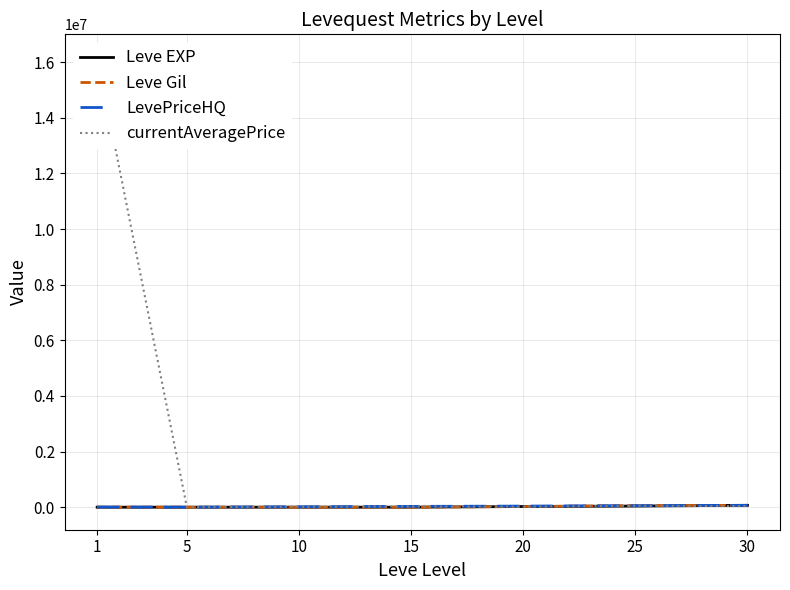

Reading left to right, list all the values displayed in this chart.

Leve EXP: 1=630	5=840	10=990	15=980	20=24710	25=41630	30=67730
Leve Gil: 1=160	5=840	10=990	15=980	20=24710	25=56124	30=67730
LevePriceHQ: 1=4704	5=900	10=14800	15=30000	20=39999	25=55000	30=67037
currentAveragePrice: 1=16194351	5=643	10=14800	15=28333	20=20724	25=55000	30=38418